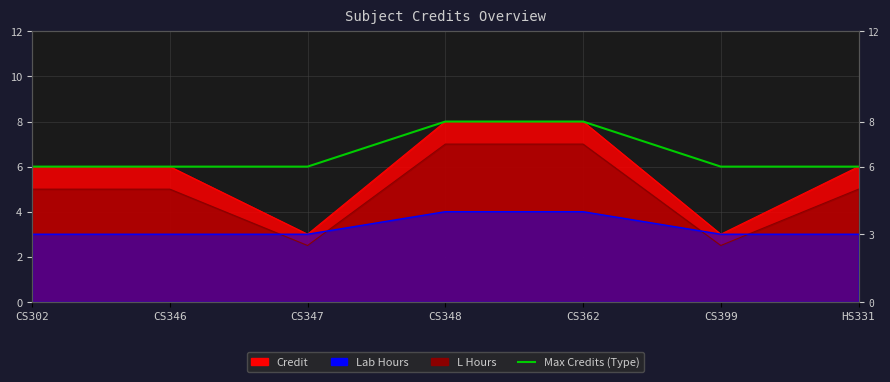

The value at CS346 is 6. True or false?

True